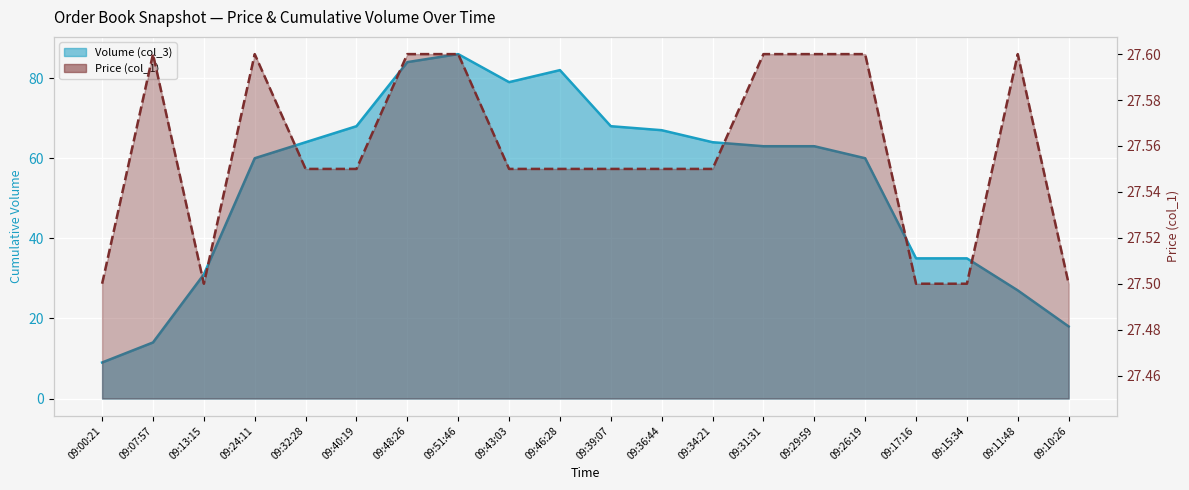

In Price (col_1), how many points are higher than both neighbors (excluding endpoints)?

3